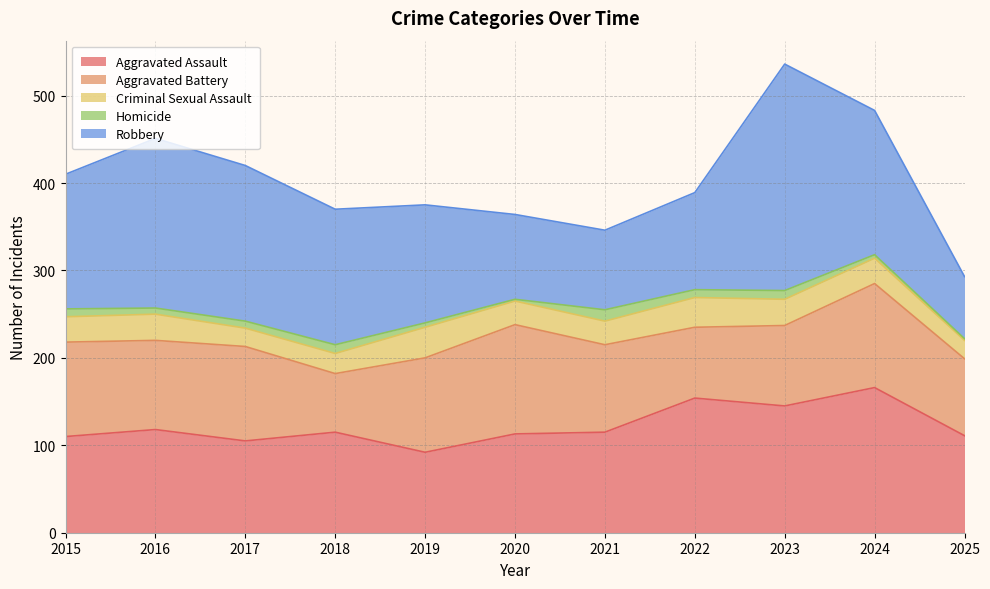

Reading left to right, list all the values displayed in this chart.

Aggravated Assault: 2015=110	2016=118	2017=105	2018=115	2019=92	2020=113	2021=115	2022=154	2023=145	2024=166	2025=111
Aggravated Battery: 2015=108	2016=102	2017=108	2018=67	2019=108	2020=125	2021=100	2022=81	2023=92	2024=119	2025=88
Criminal Sexual Assault: 2015=29	2016=30	2017=21	2018=23	2019=35	2020=27	2021=27	2022=34	2023=30	2024=29	2025=21
Homicide: 2015=9	2016=7	2017=8	2018=10	2019=5	2020=2	2021=13	2022=9	2023=10	2024=4	2025=2
Robbery: 2015=154	2016=194	2017=178	2018=155	2019=135	2020=97	2021=91	2022=111	2023=259	2024=165	2025=71